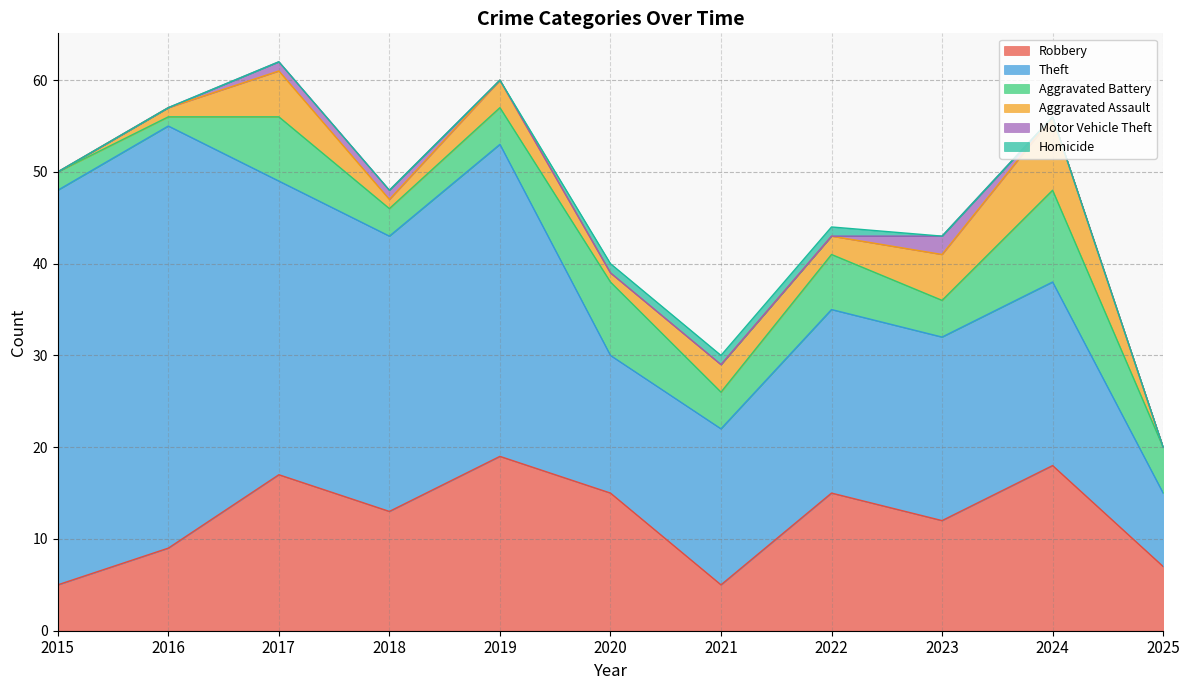

What is the total value across all series at 2021?

30